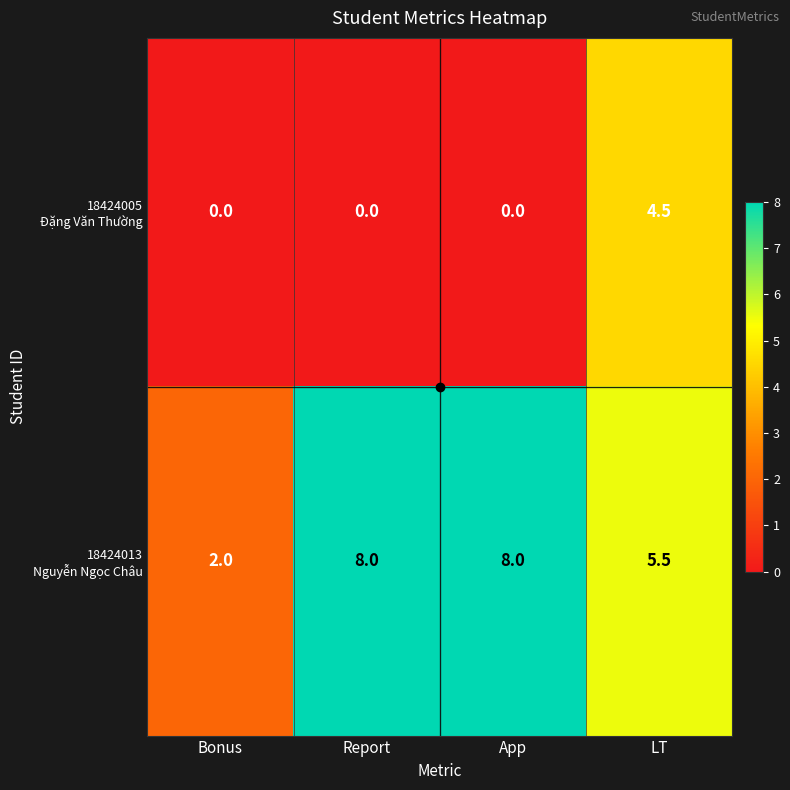

What is the greatest value displayed?

8.0